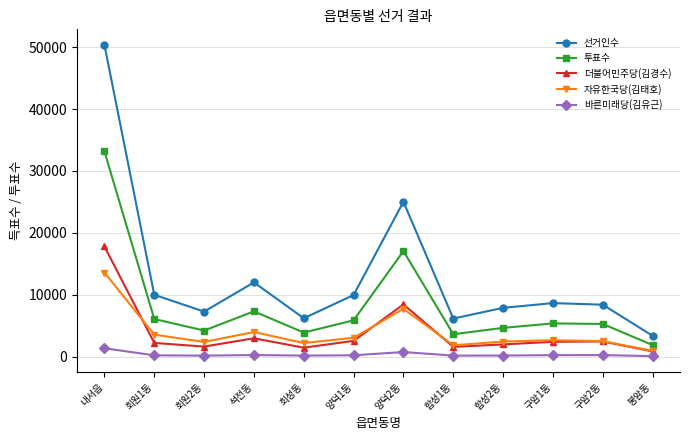

True or false: 더불어민주당(김경수) and 선거인수 cross at least once.

False